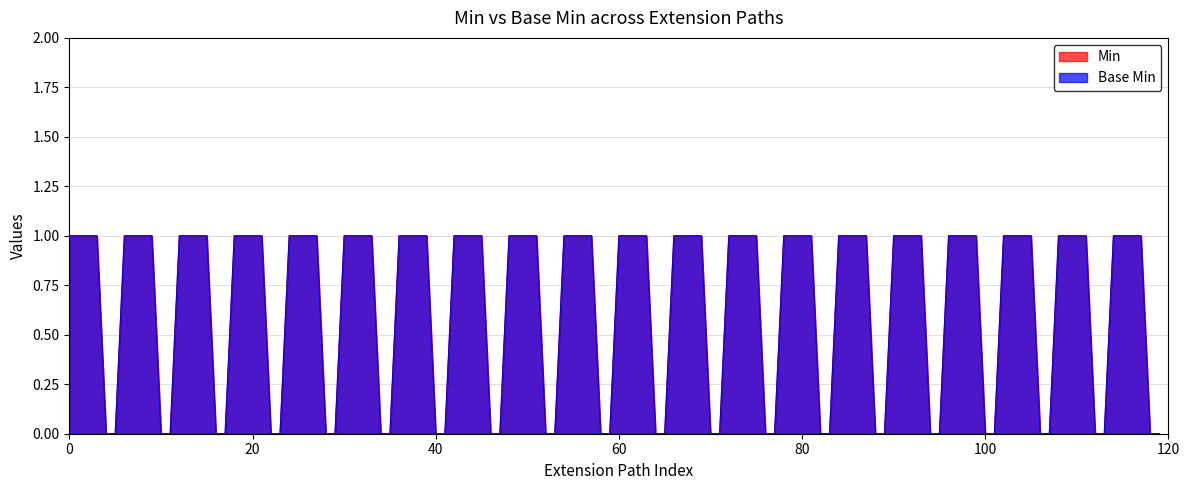

Count the number of data series in this chart.

2